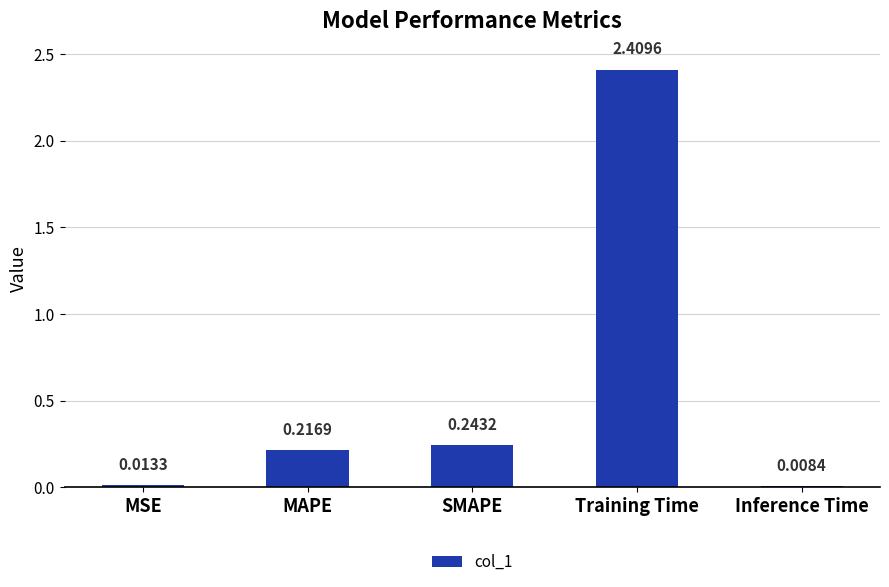

What is the sum of the values at SMAPE and Inference Time?

0.3